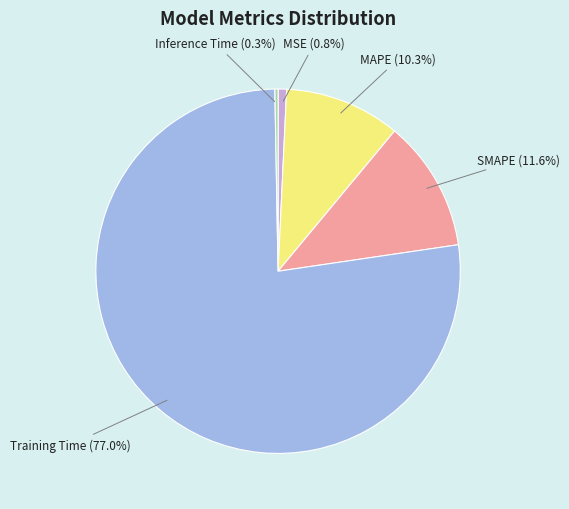

The MSE slice represents 11% of the pie. True or false?

False